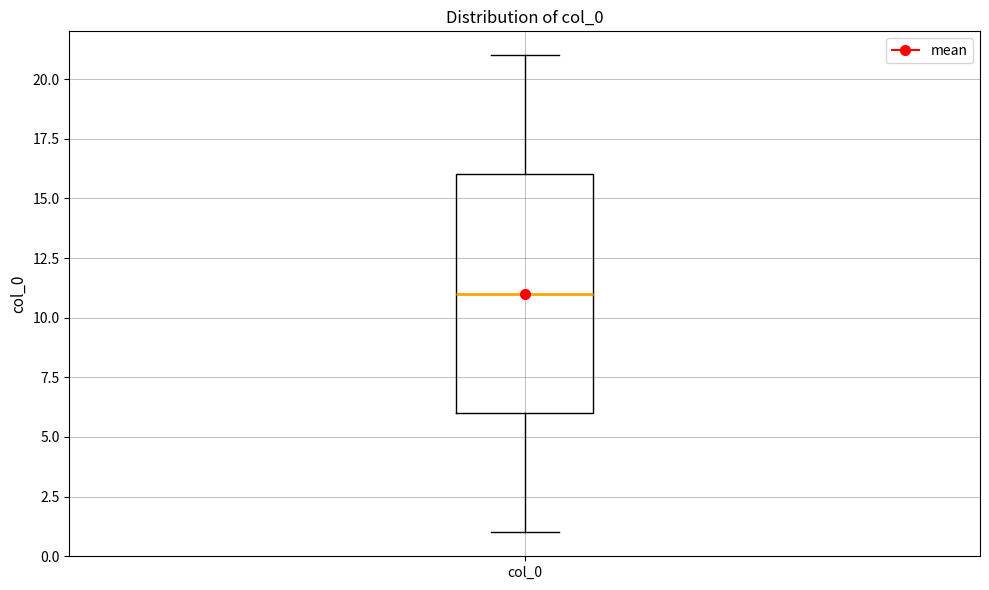

Transcribe this box plot: give where the median line is, the range the box spans, and where the two whiskers end, as read against the y-axis. The values are not printed on the chart, so give them approximately, as read against the axis.

median 11, box 6 to 16, whiskers 1 to 21